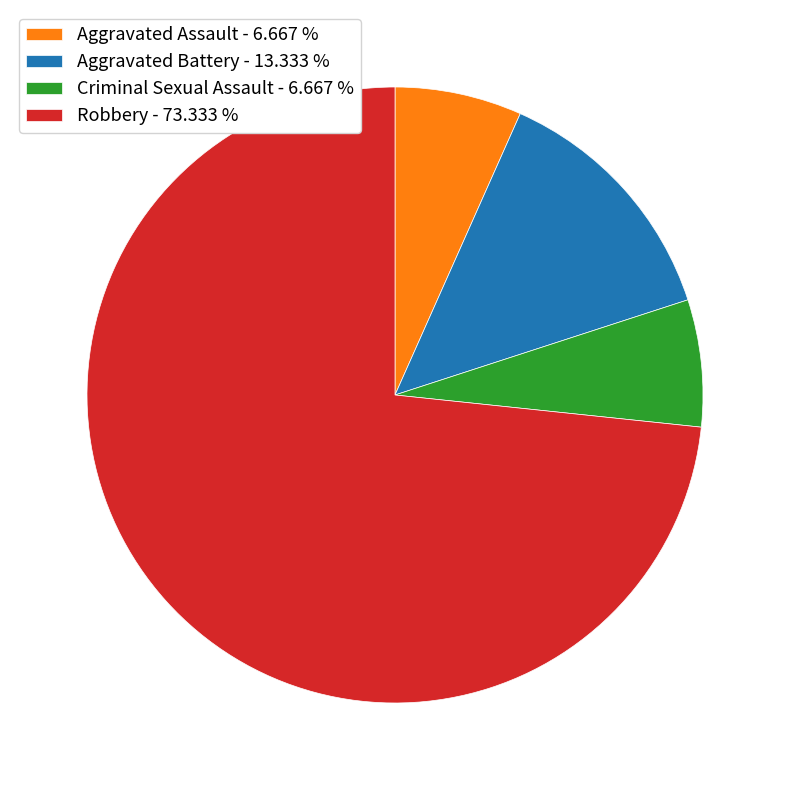

Between Criminal Sexual Assault - 6.667 % and Robbery - 73.333 %, which is larger?

Robbery - 73.333 %